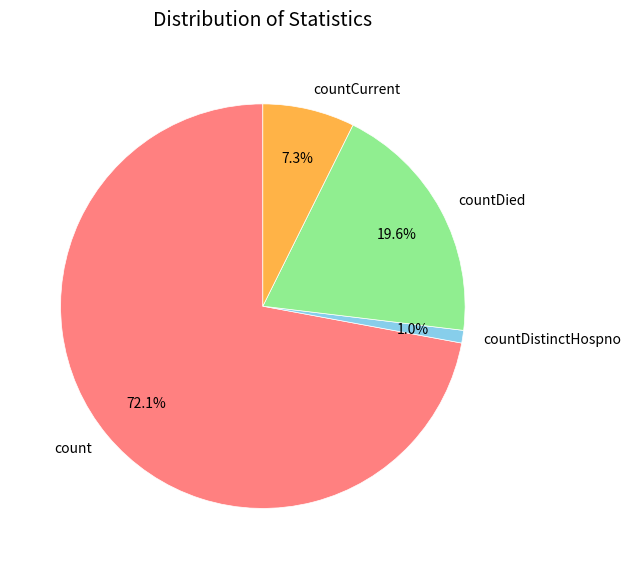

Count the number of slices in the pie.

4